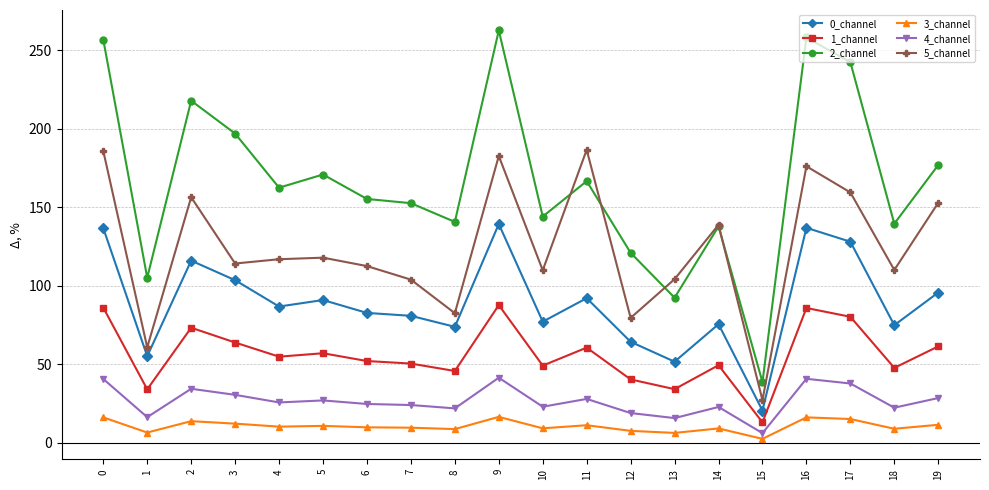

Is the value of 3_channel at 11 greater than the value of 4_channel at 14?

No